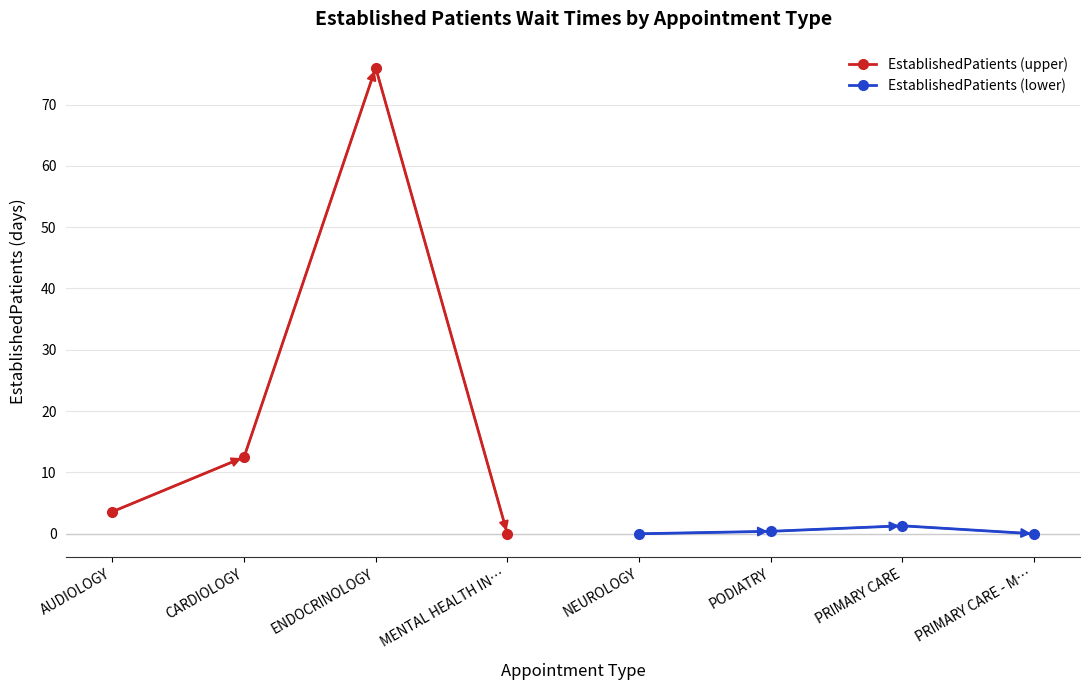

Reading left to right, transcribe all the data shown in this chart.

EstablishedPatients (upper): 3.6	12.5	76.0	0.0
EstablishedPatients (lower): 0.0	0.4	1.3	0.0